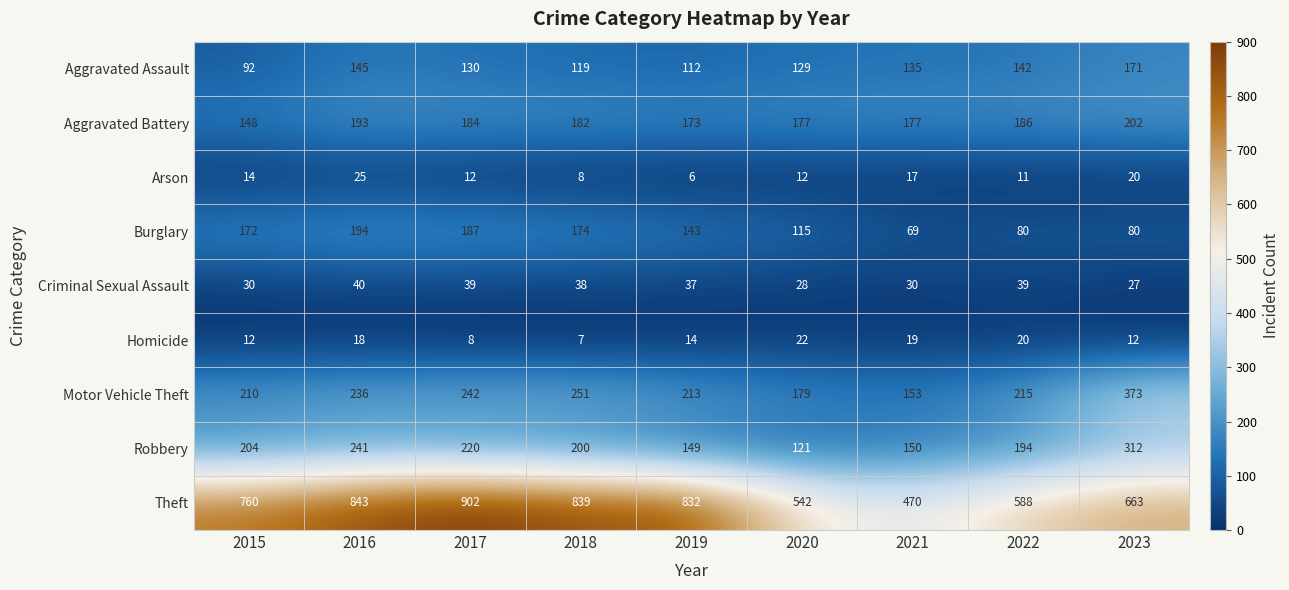

What is the difference between the maximum and minimum values in the Motor Vehicle Theft series?

220